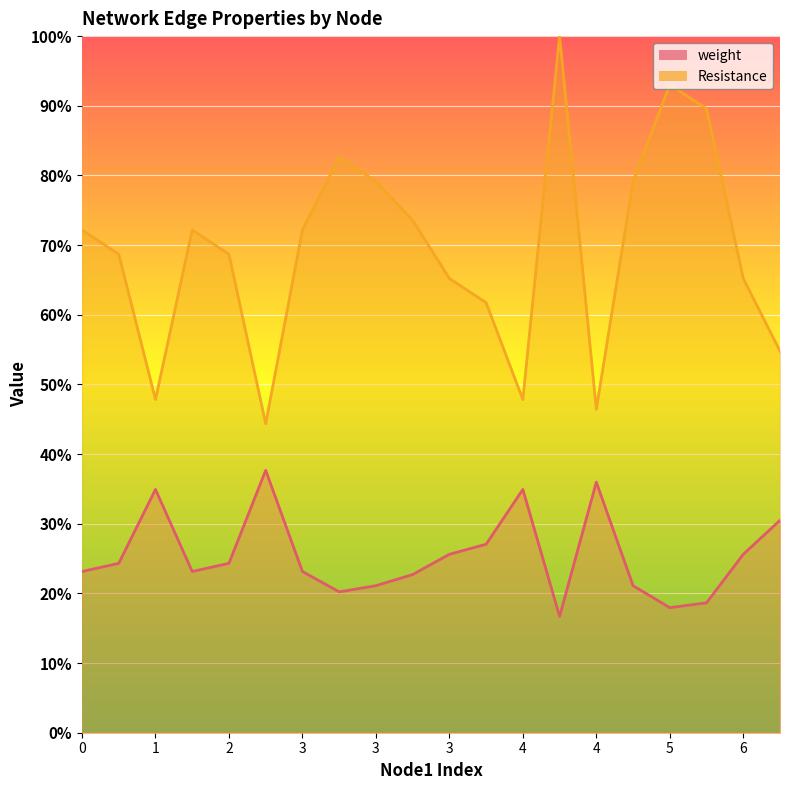

What is the difference between the weight values at 1 and 3?

0.1